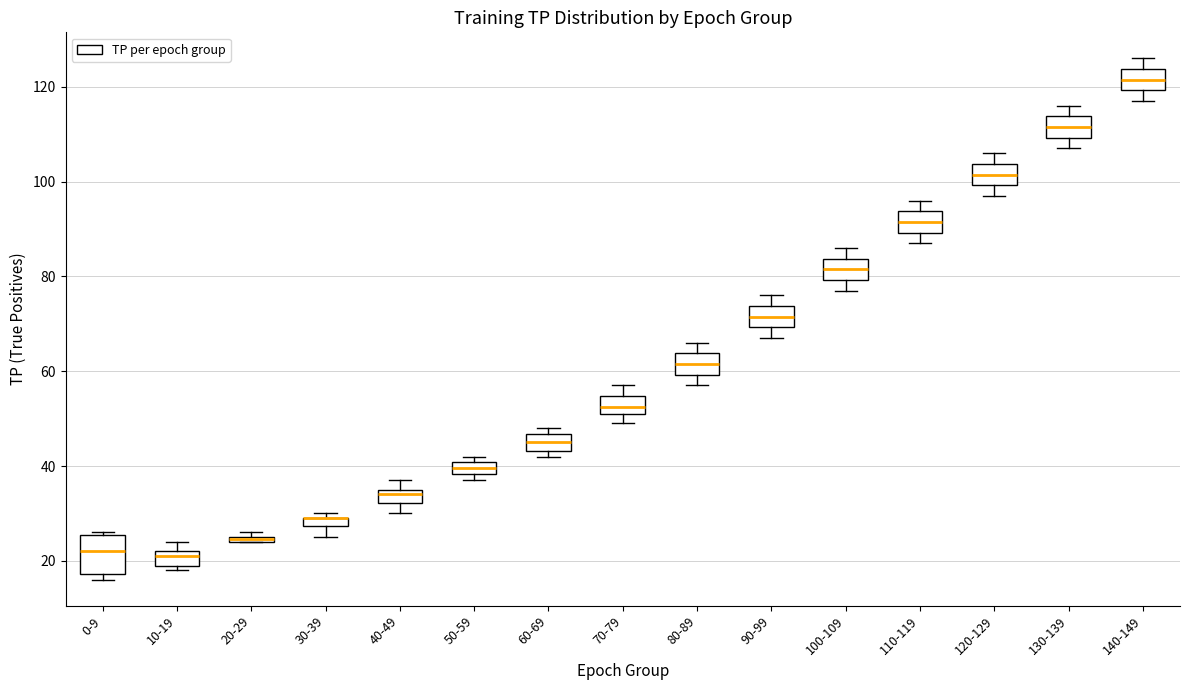

Which box is the tallest, from its lower edge to its upper edge?

0-9